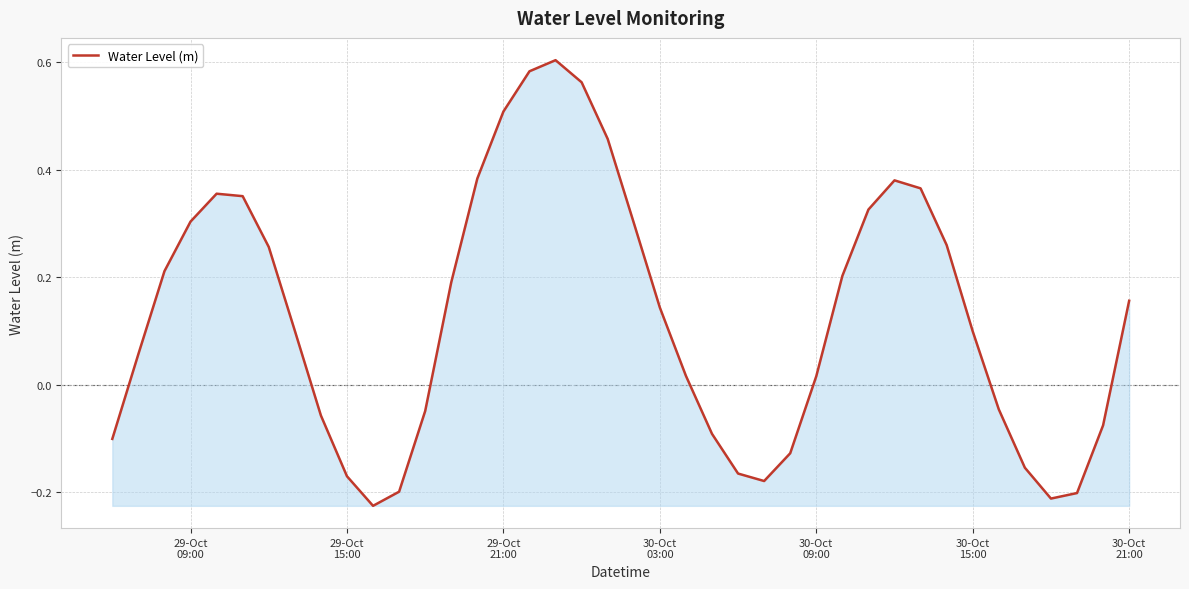

Does the chart have visible grid lines?

Yes